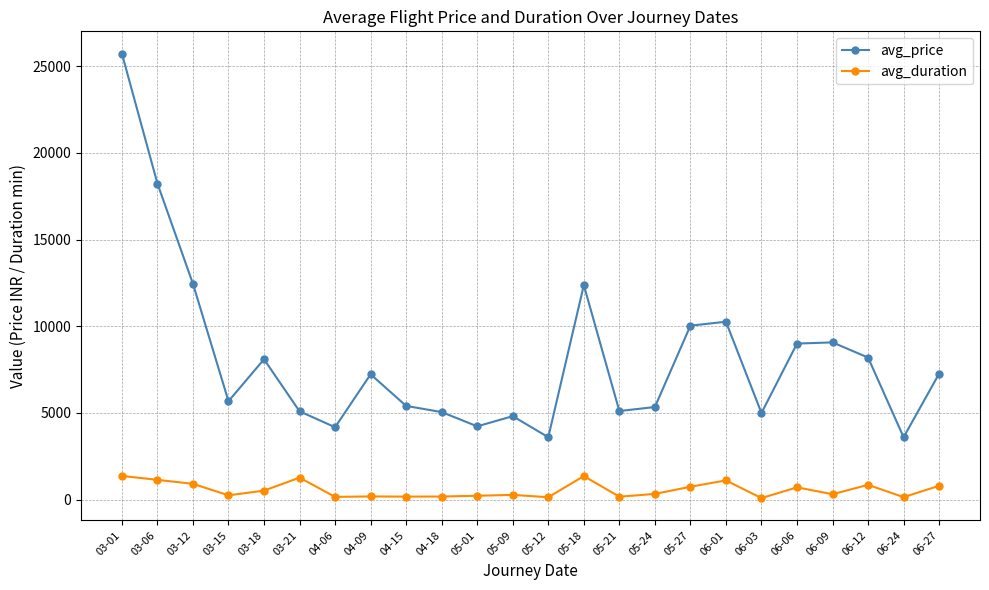

Count the number of categories in the chart.

24